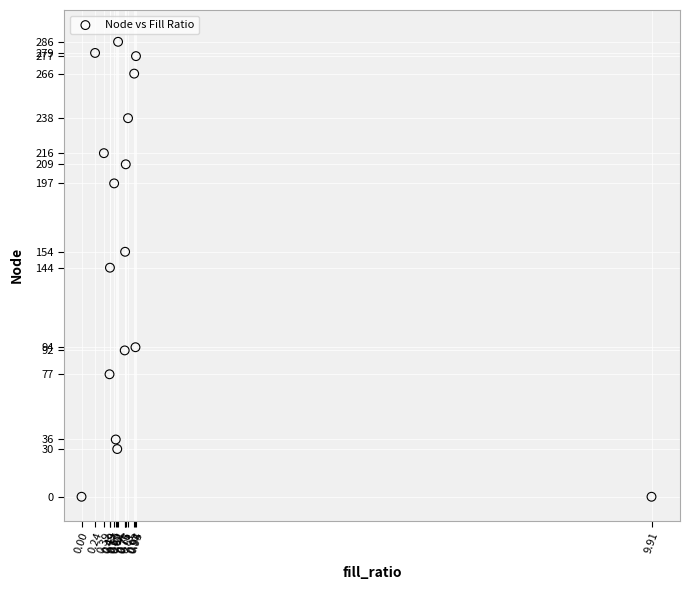

What is the range of Y values (max minus min)?

286